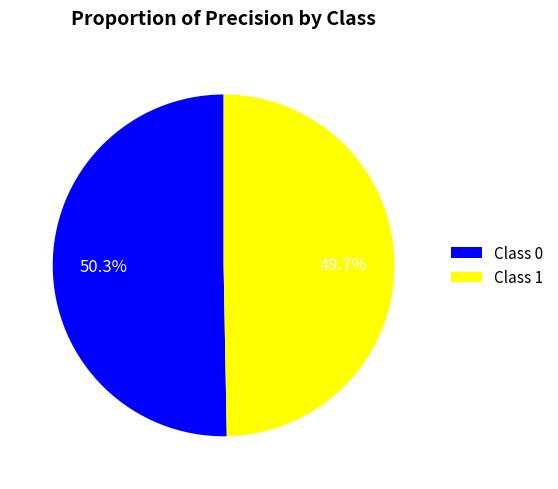

Combined, what portion of the pie is Class 0 and Class 1?

100.0%